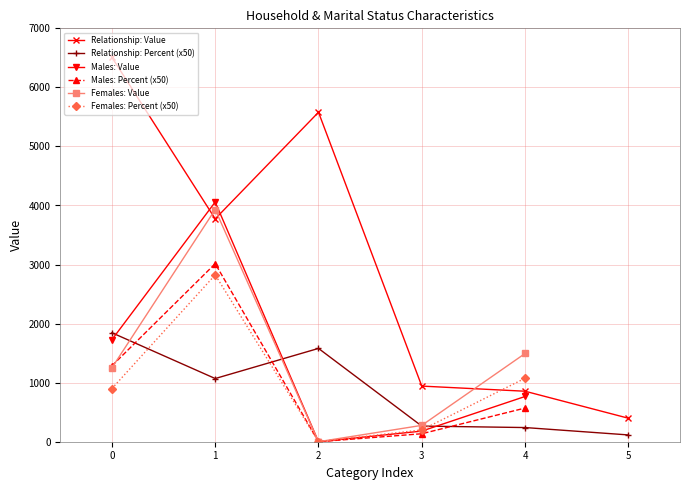

At which category does Males: Value reach its first local peak?

1